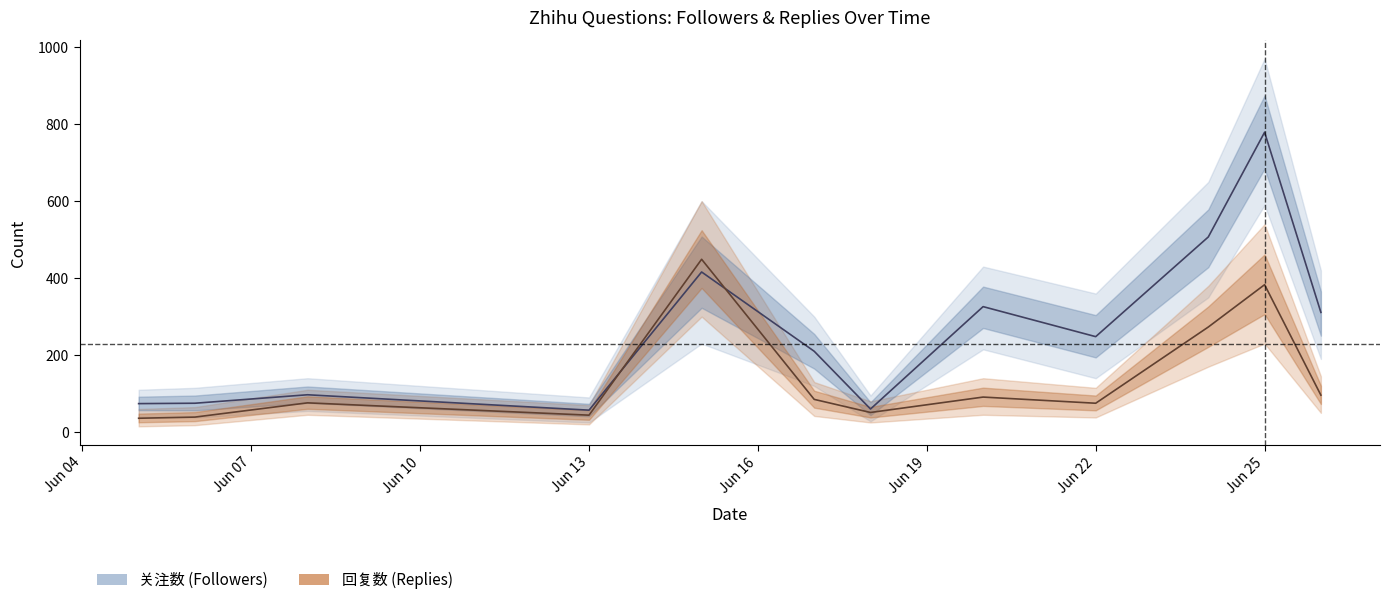

How many data points in 关注数 are less than 248?

6